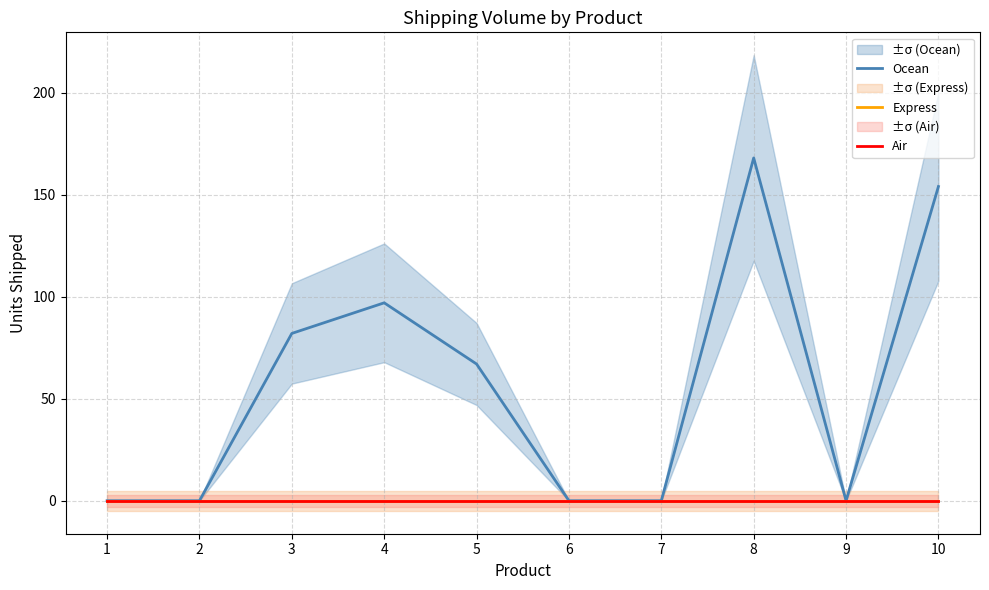

Is this an area chart (filled region under the line)?

No